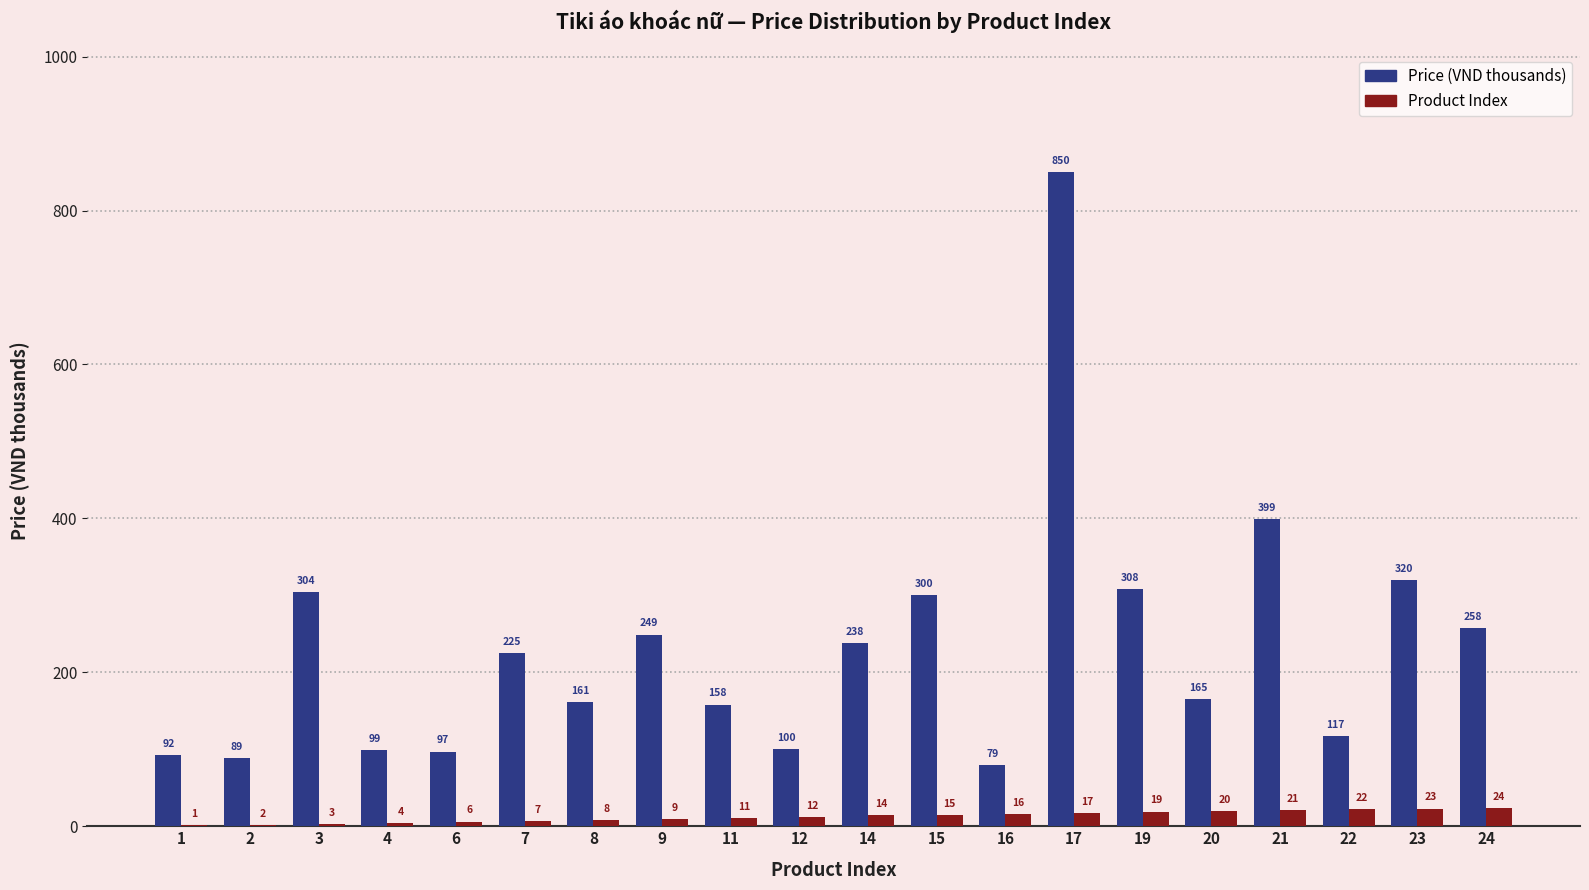

What is the spread (max minus min) of values at 16?

63